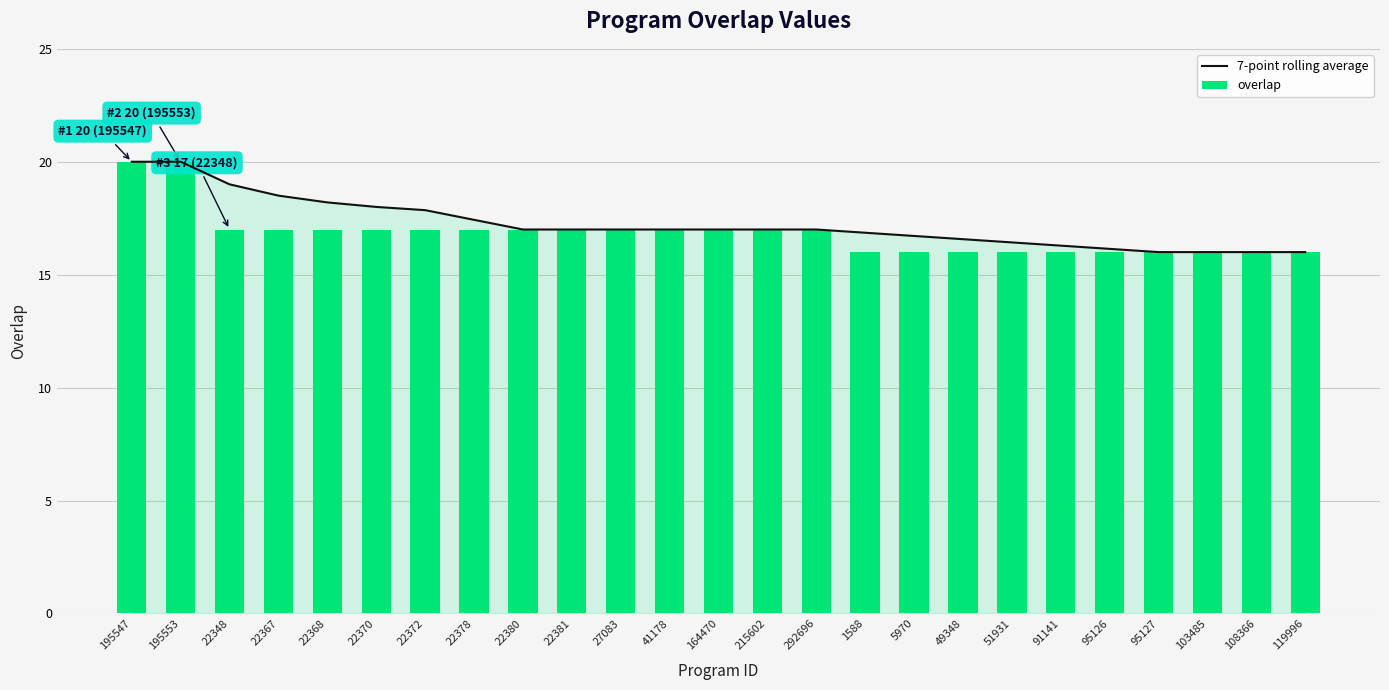

At 108366, list the series in order from largest to smallest.

7-point rolling average, overlap